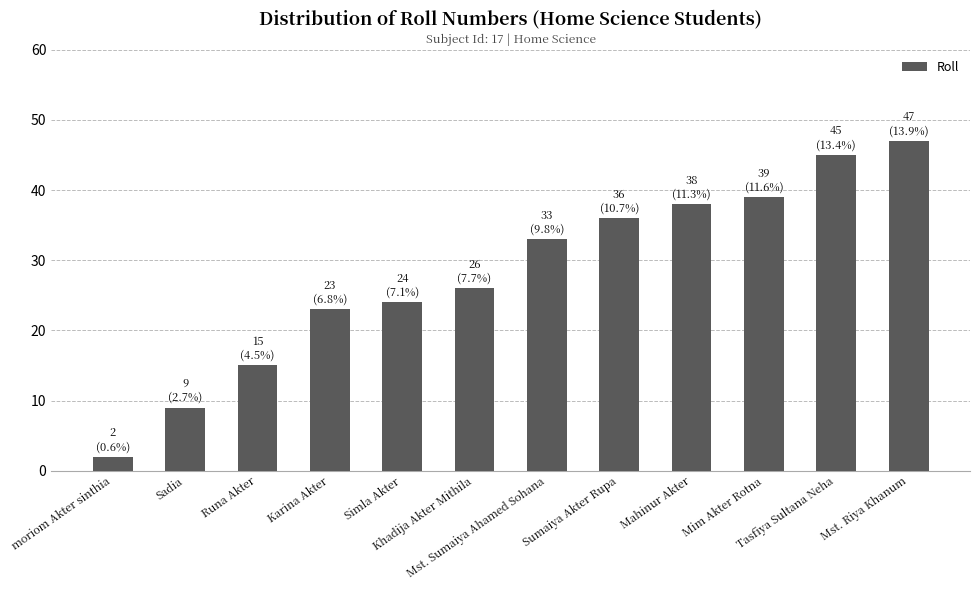

List the labels in order of value, smallest first.

moriom Akter sinthia, Sadia, Runa Akter, Karina Akter, Simla Akter, Khadija Akter Mithila, Mst. Sumaiya Ahamed Sohana, Sumaiya Akter Rupa, Mahinur Akter, Mim Akter Rotna, Tasfiya Sultana Neha, Mst. Riya Khanum